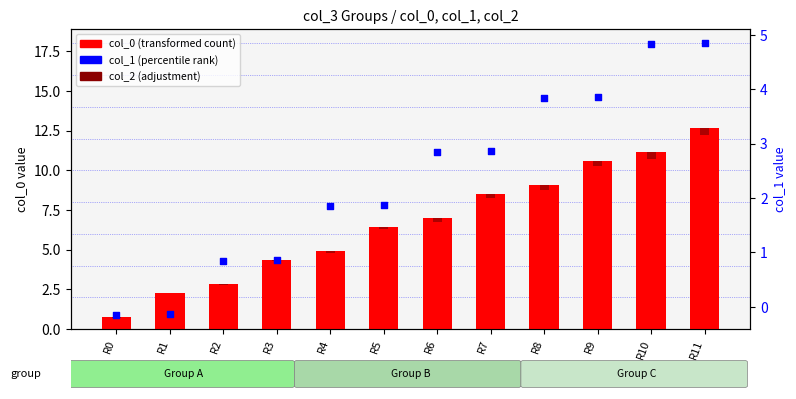

Is the value of col_2 (adjustment) at R10 greater than the value of col_1 (percentile rank) at R4?

No